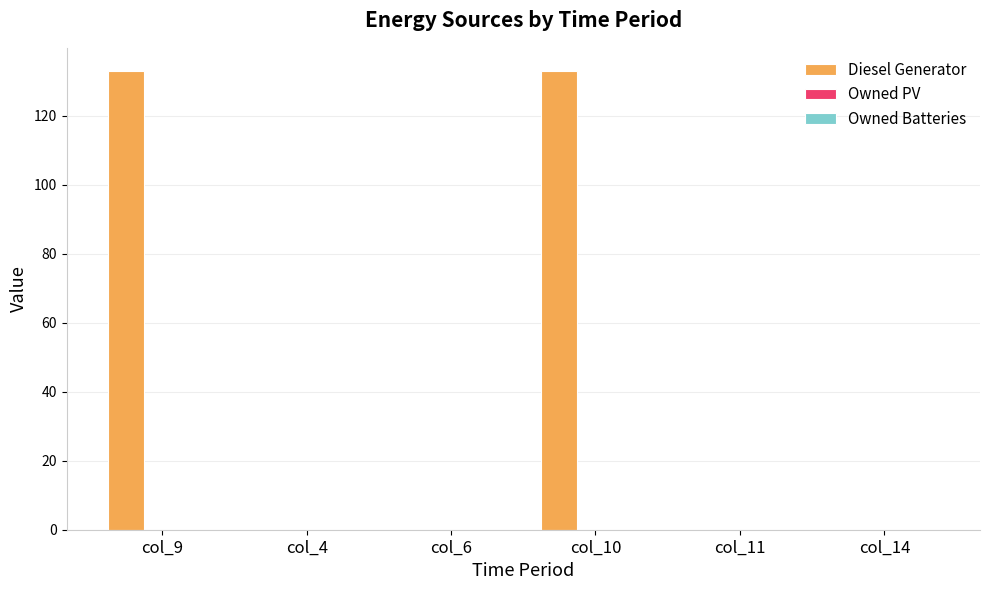

How many series are shown in this chart?

1